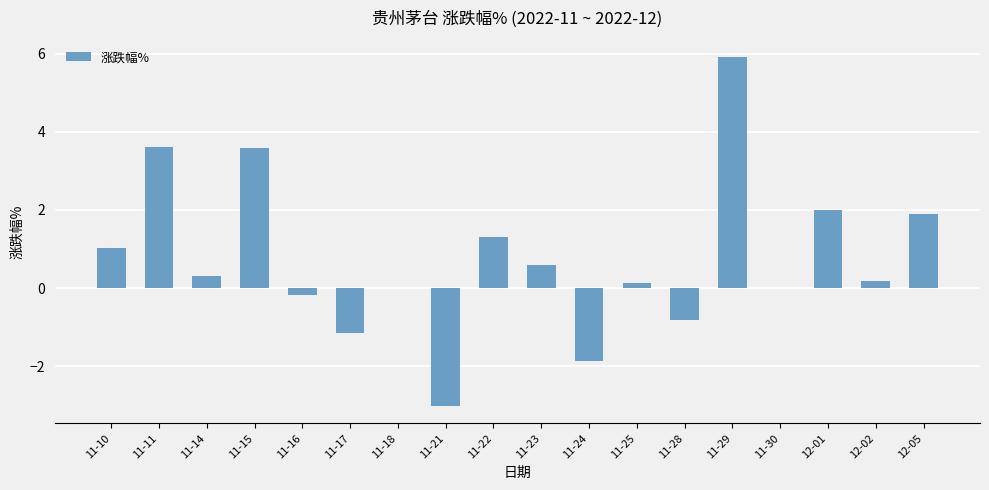

What is the sum of the values at 11-22 and 12-01?

3.3